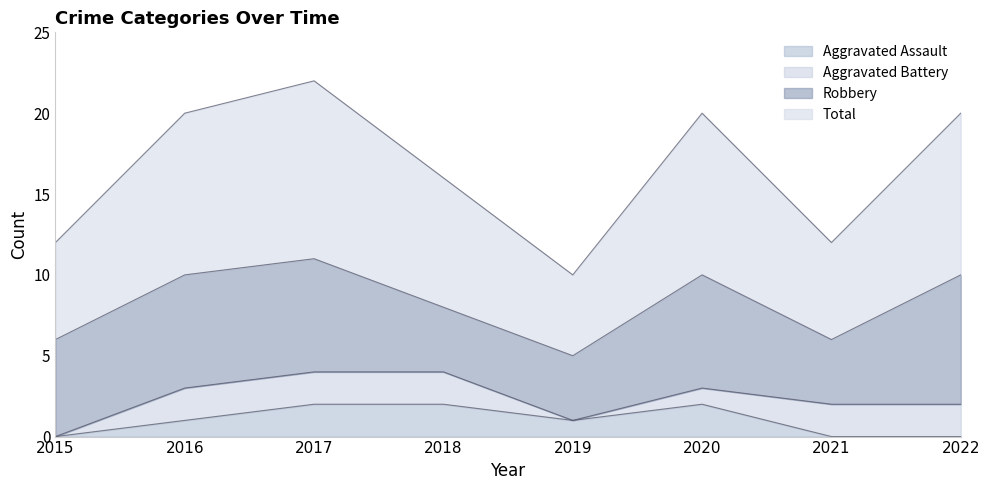

The value of Aggravated Assault at 2020 is 3. True or false?

False